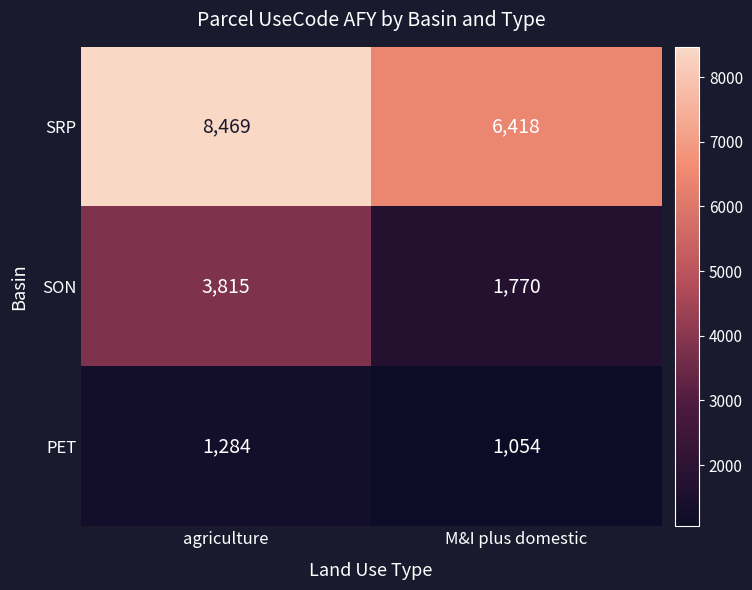

Which label corresponds to the largest value in the chart?

agriculture